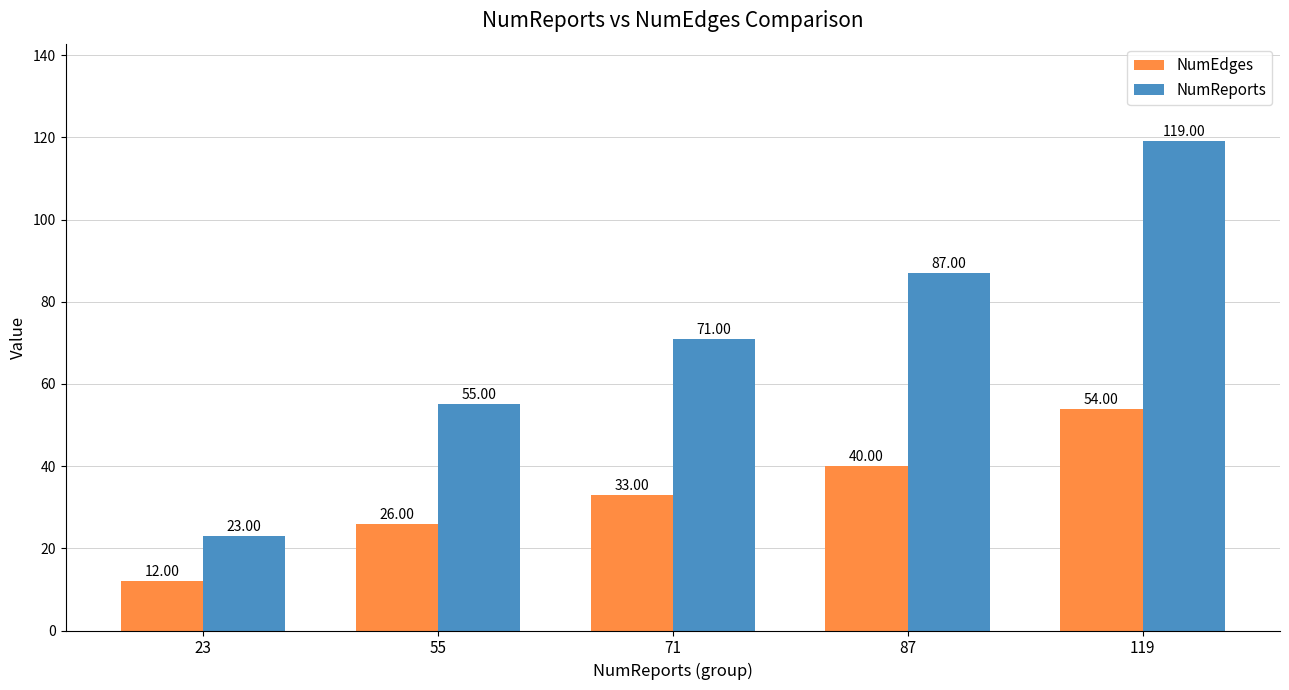

Which series has the largest range (max minus min)?

NumReports